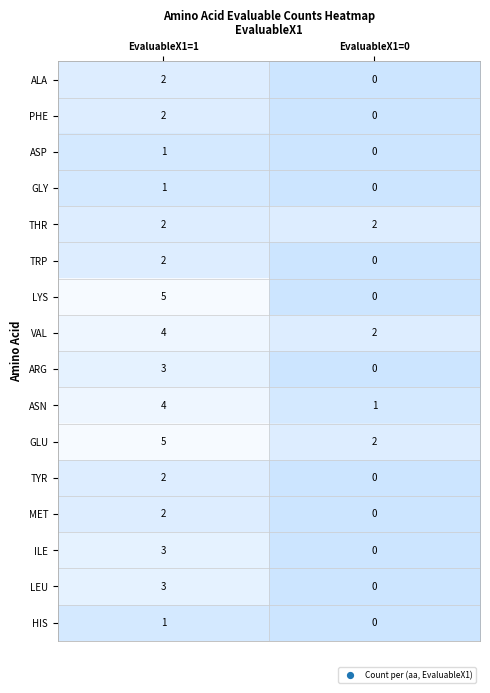

Count the number of categories in the chart.

2